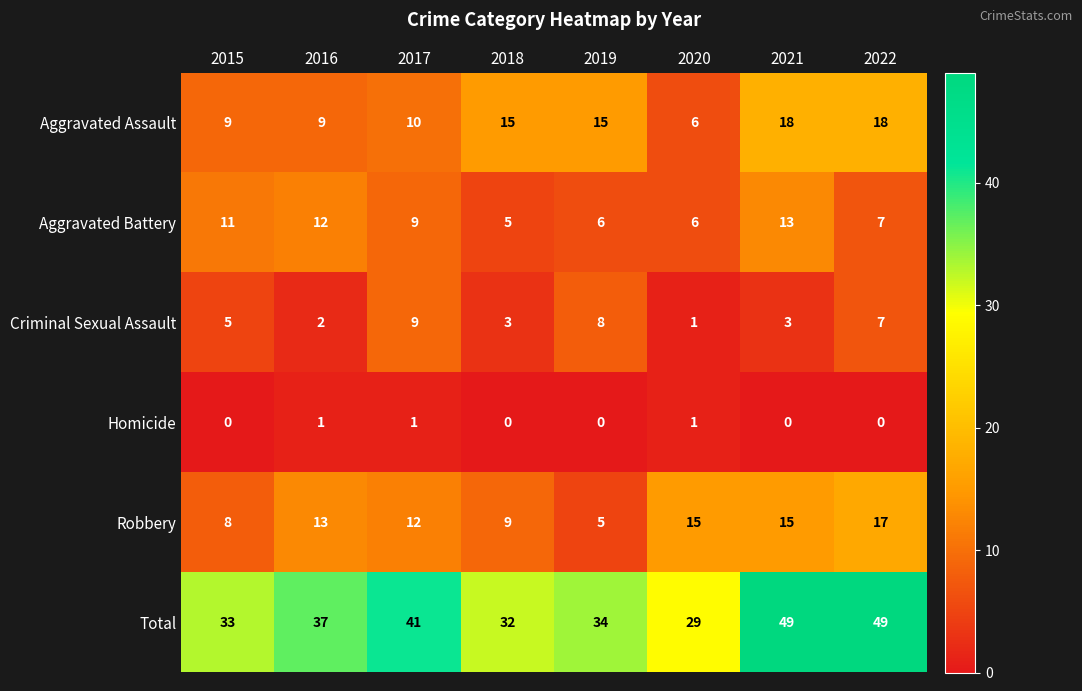

What is the highest value of the Criminal Sexual Assault series?

9